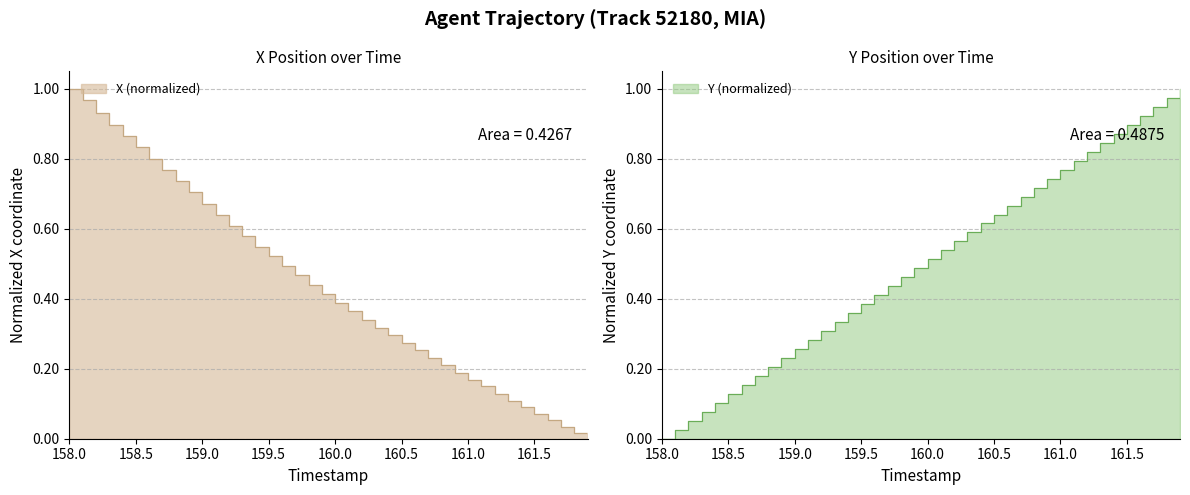

How many lines are shown in the chart?

2